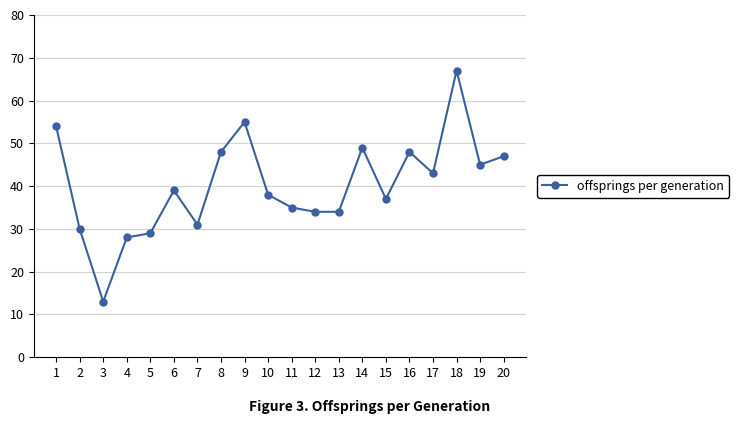

At which category does the data reach its first local valley?

3